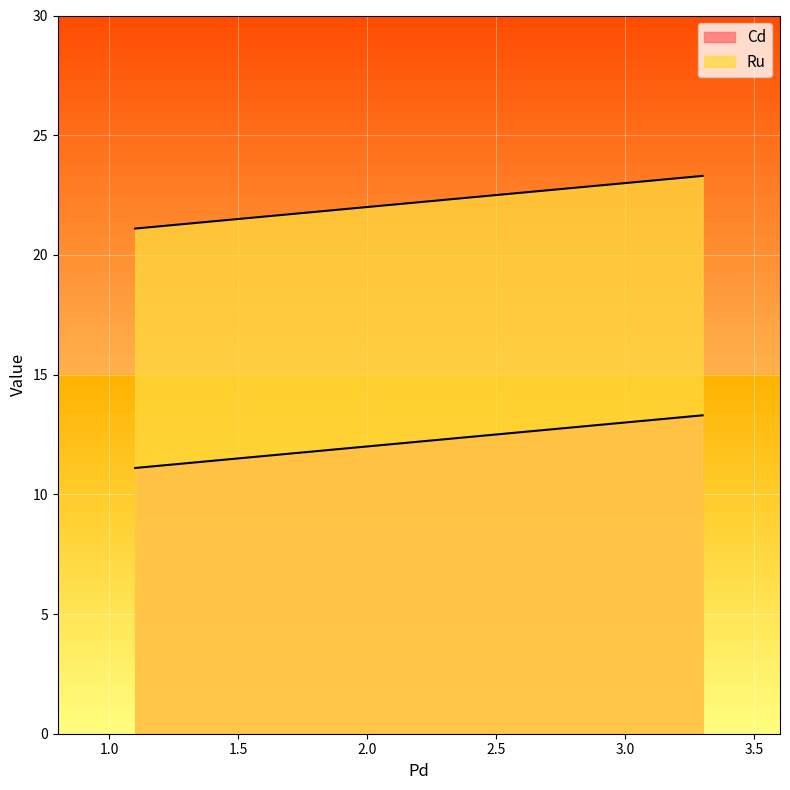

Is the value of Ru at 3.3 greater than the value of Cd at 3.3?

Yes